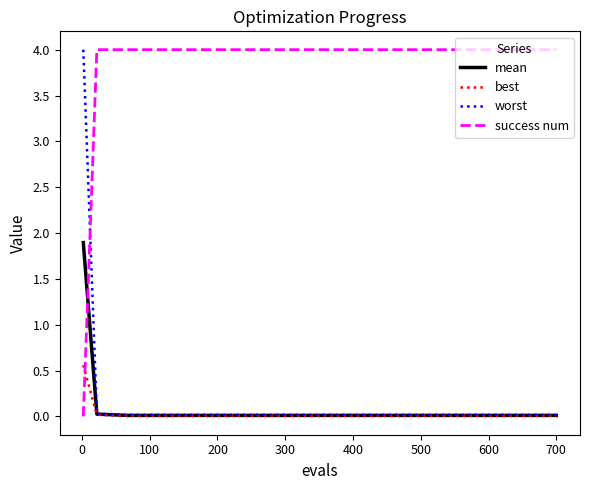

How many lines are shown in the chart?

4